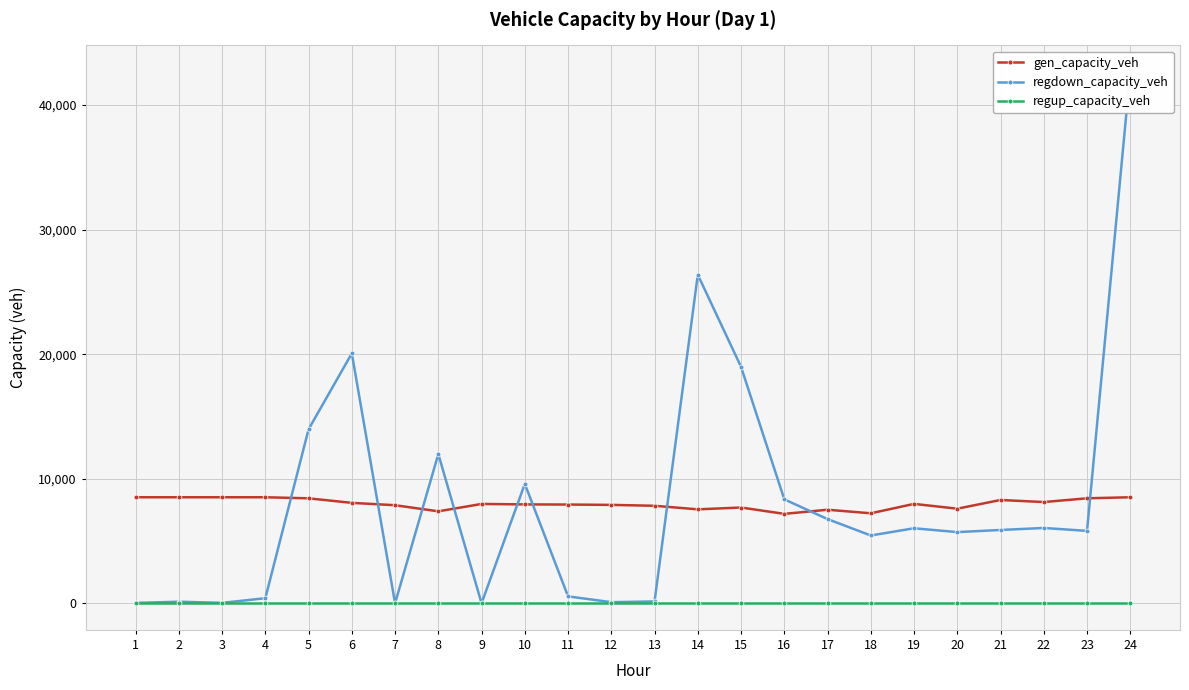

Does the chart have visible grid lines?

Yes